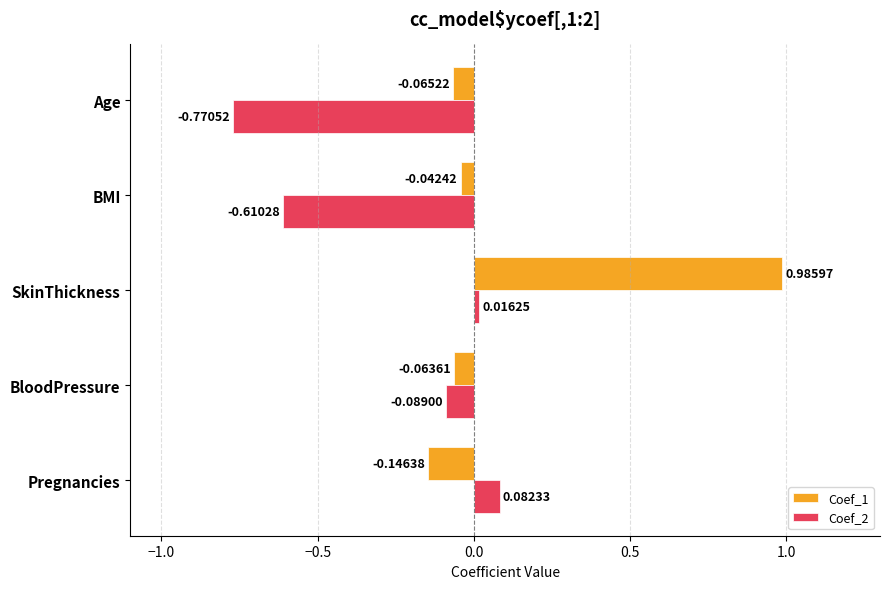

At which category does the chart reach its minimum across all series?

Age